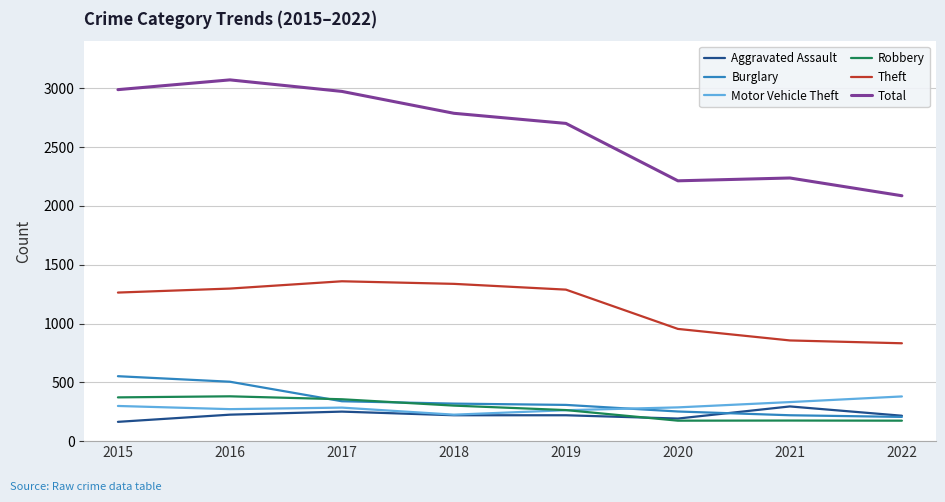

Which series changed the most between 2021 and 2022?

Total